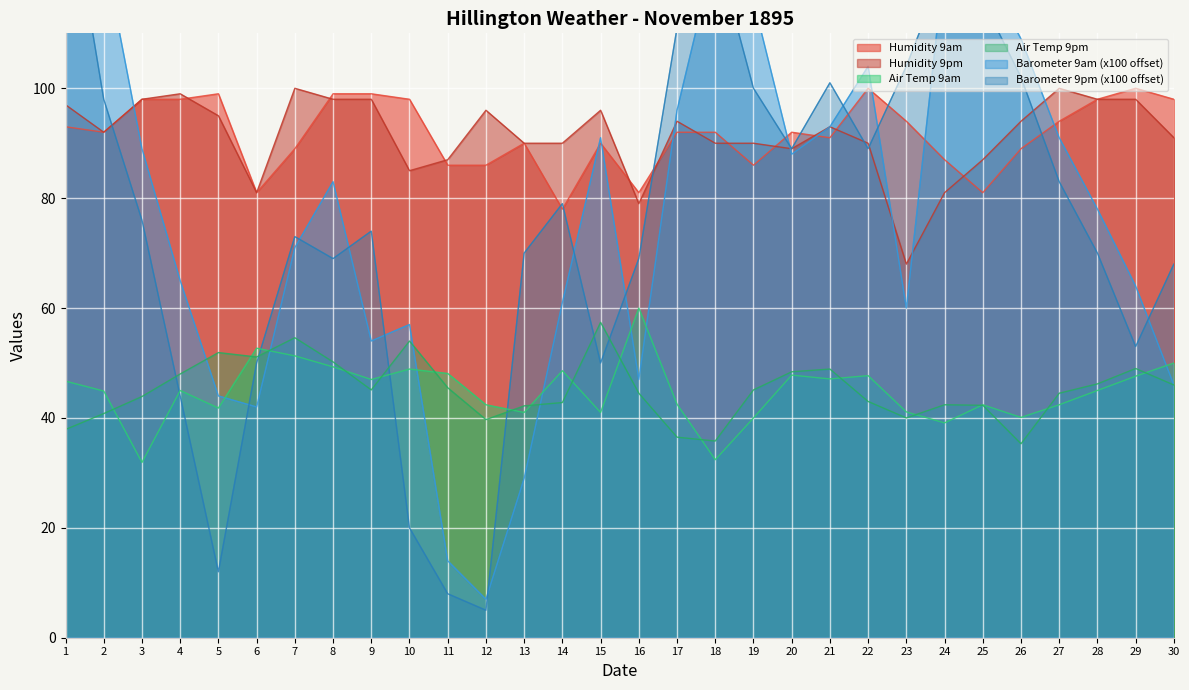

True or false: Humidity 9am and Air Temp 9am intersect in this chart.

False